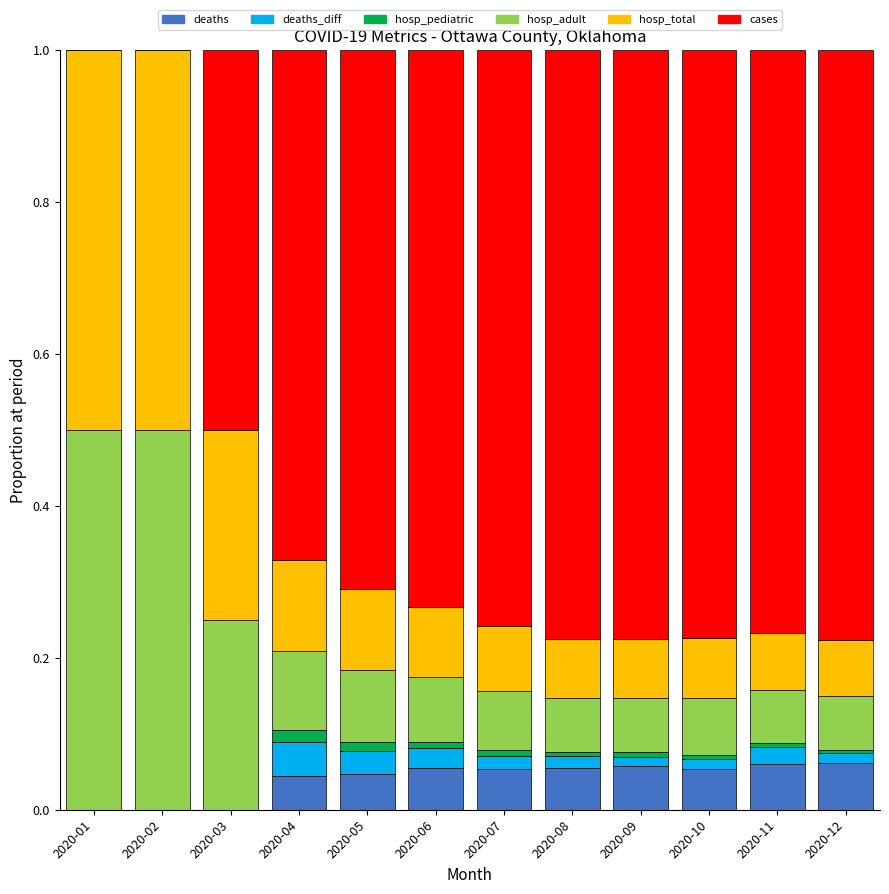

What is the total value across all series at 2020-08?

1.0